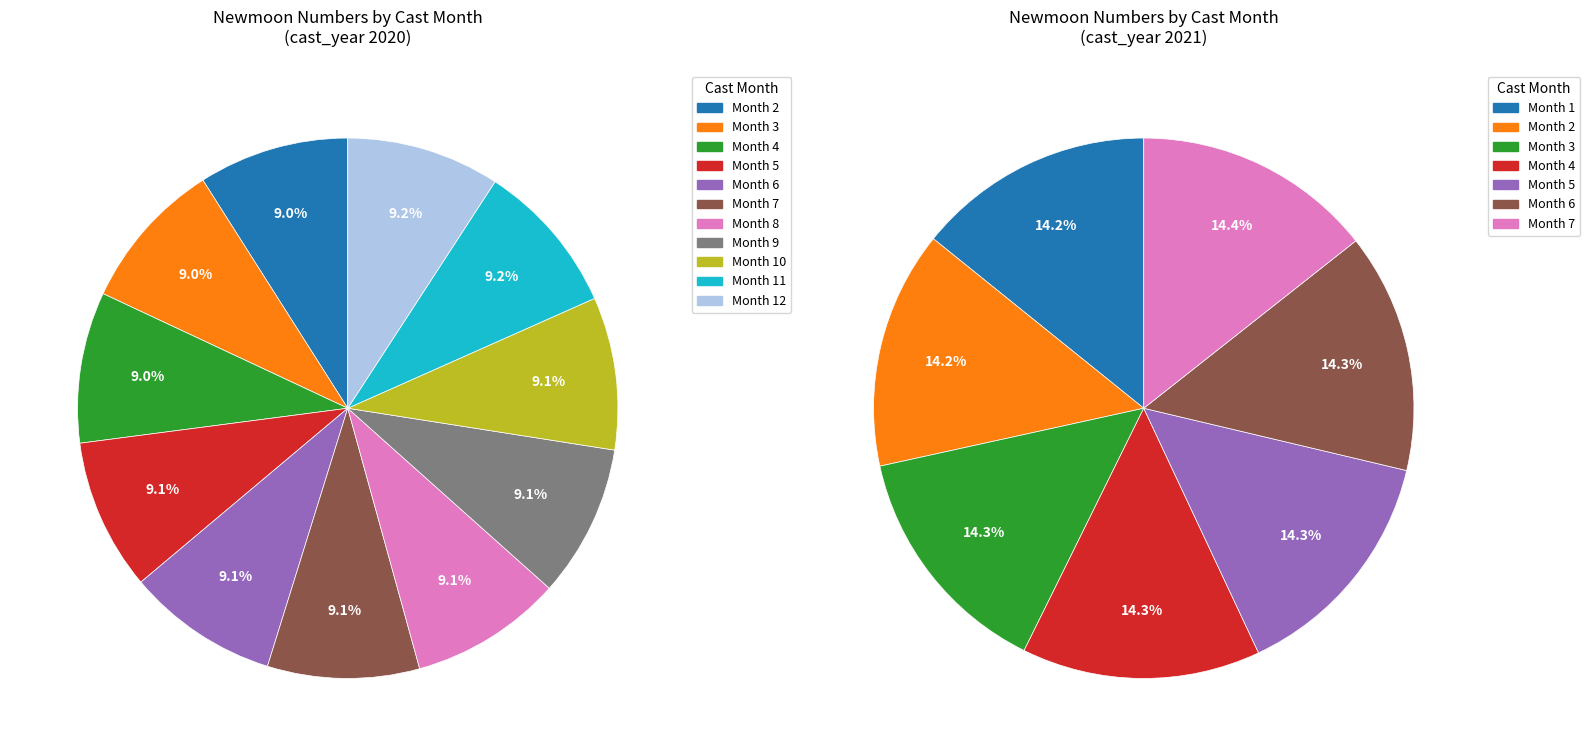

Is it true that 7 is 14% of the pie?

False